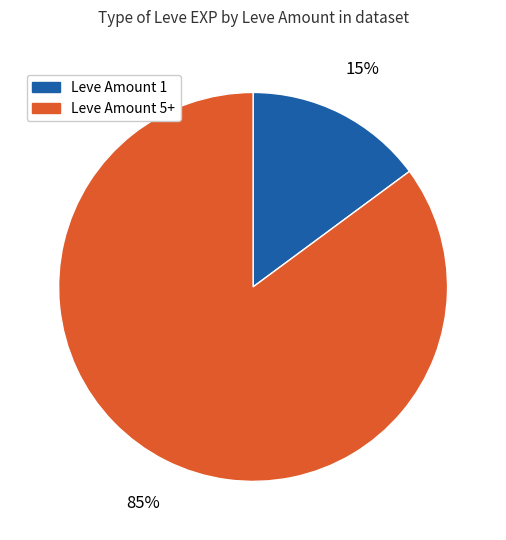

To the nearest percent, what is the difference between the largest and smallest slice percentages?

70%